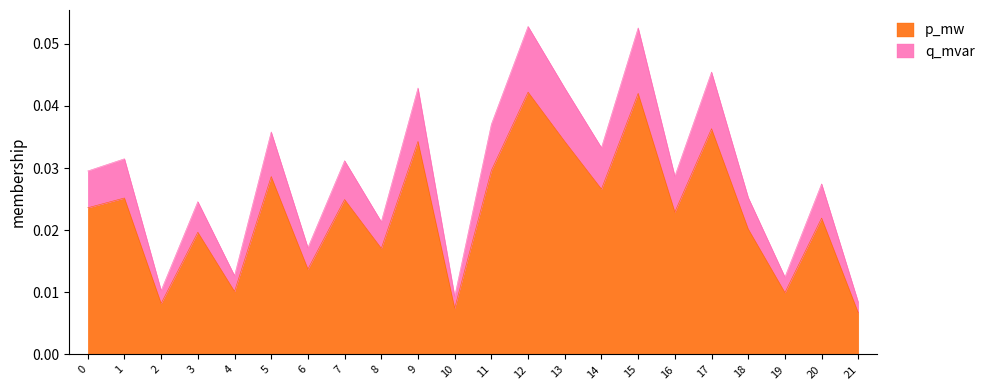

True or false: p_mw and q_mvar cross at least once.

False